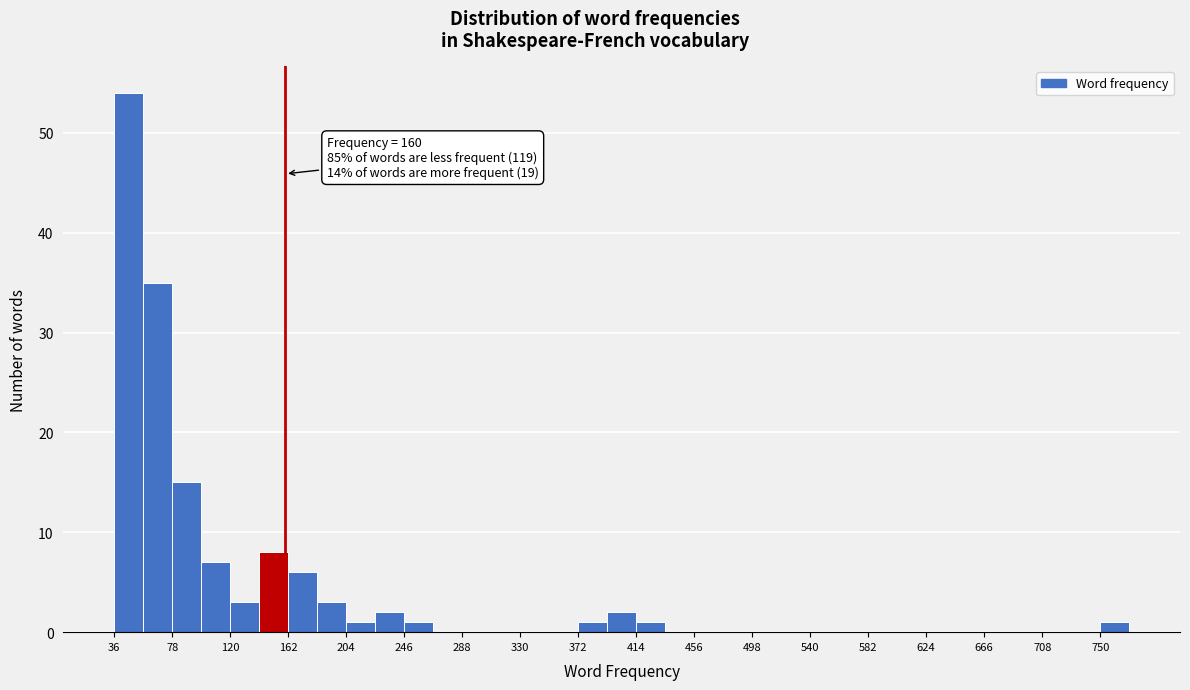

Which range on the x-axis has the tallest bar?

36 to 57